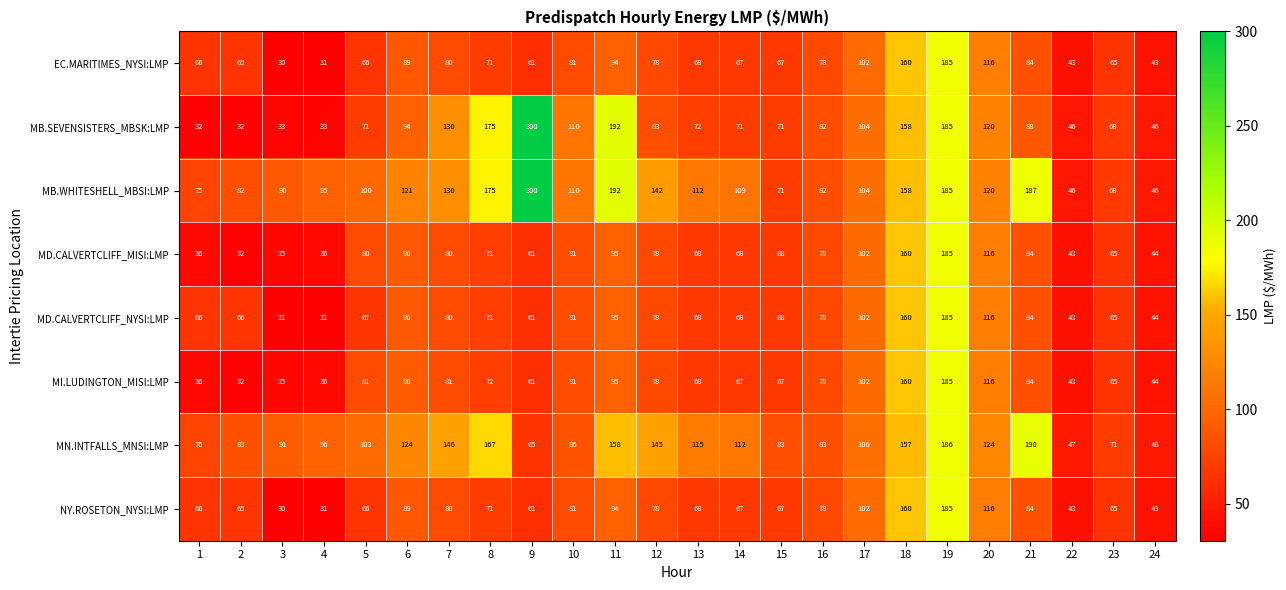

At how many categories does at least one series exceed 255?

1